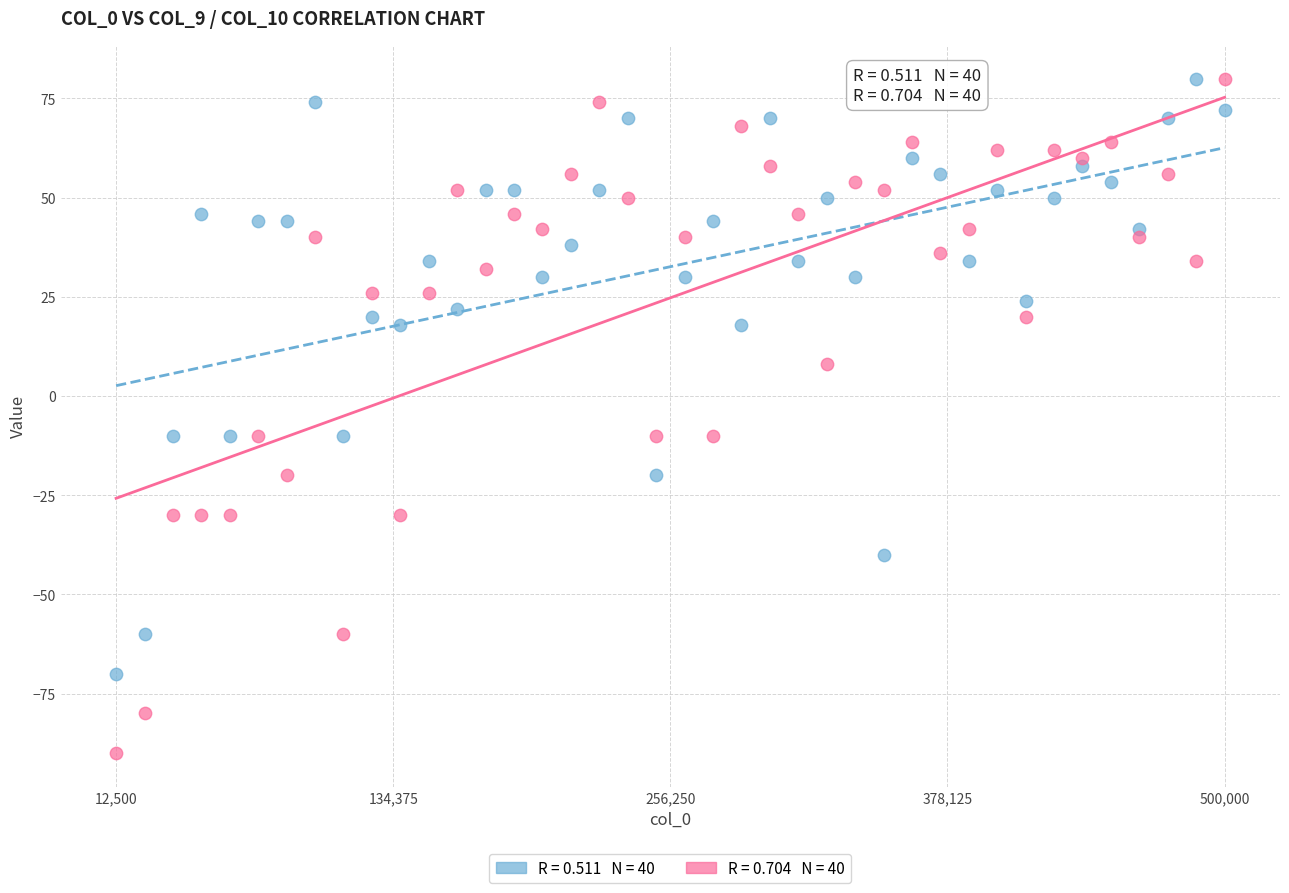

Across all data points, what is the range of Y values (max minus min)?

170